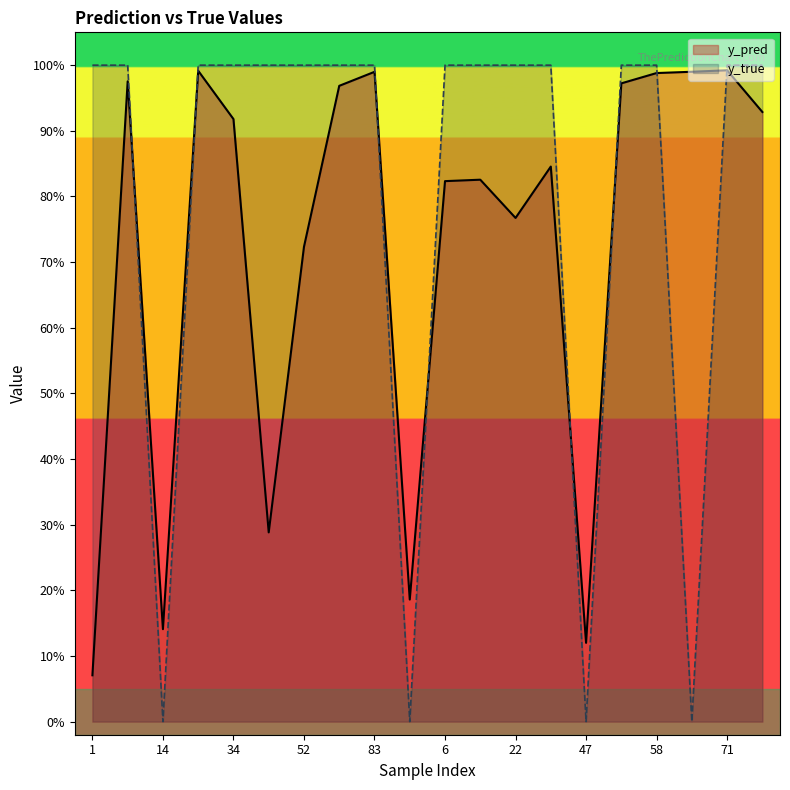

Which series has the largest total across all categories?

y_true